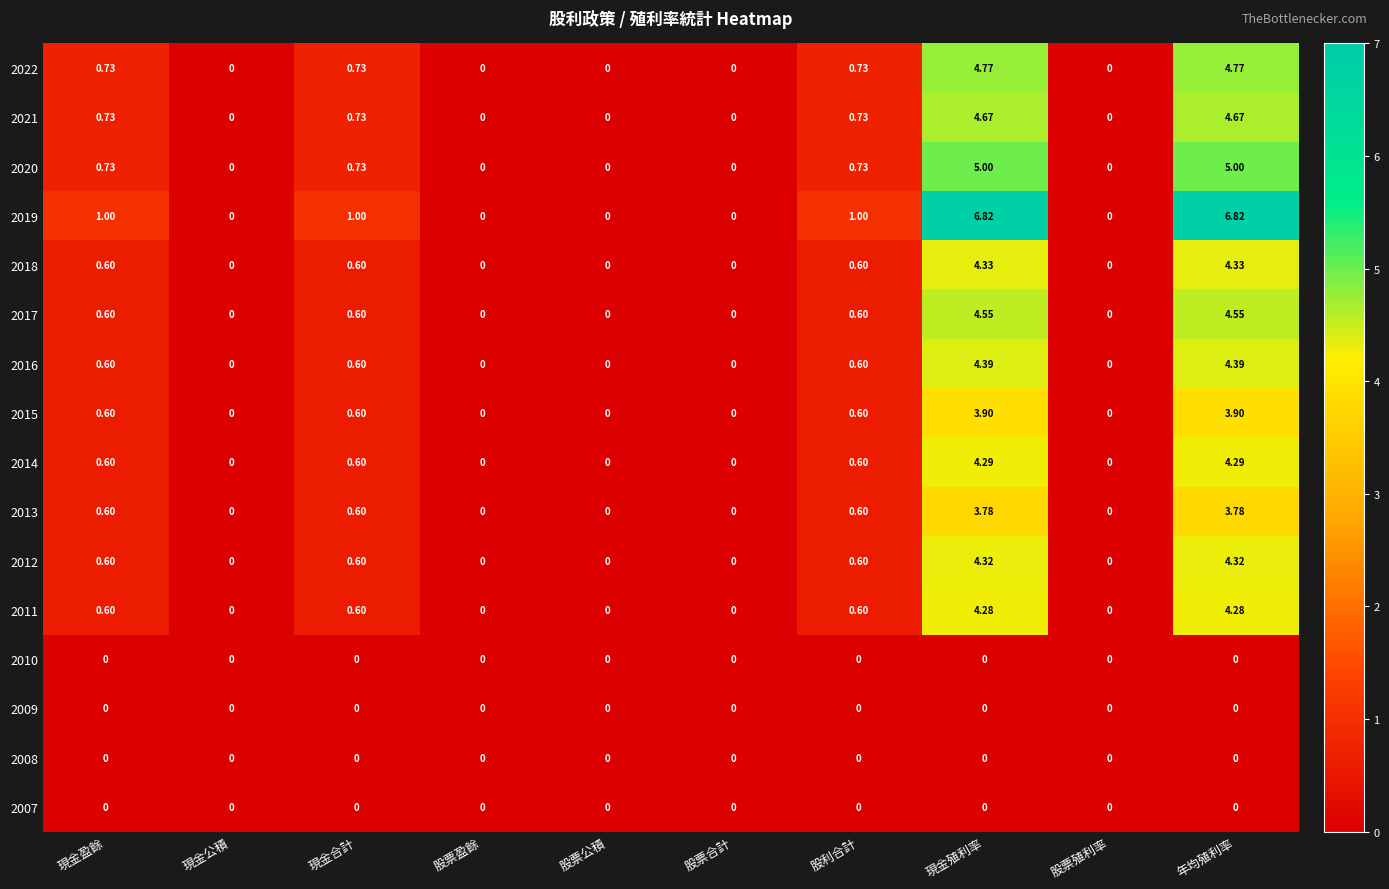

Which series changed the most between 股票盈餘 and 現金殖利率?

2019